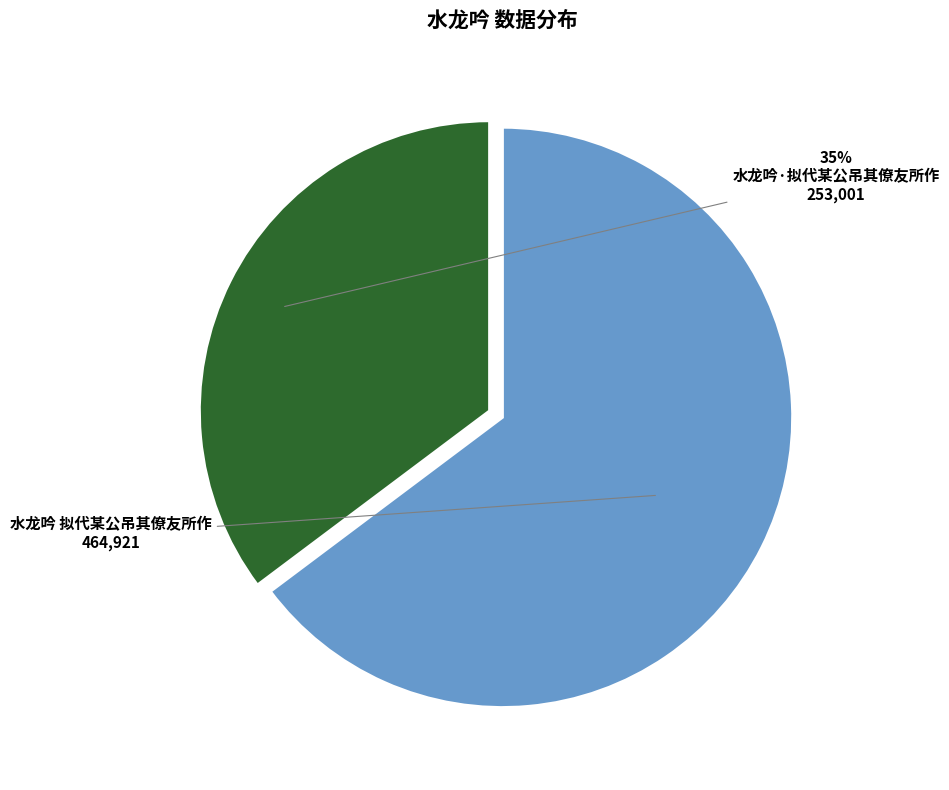

Count the number of slices in the pie.

2